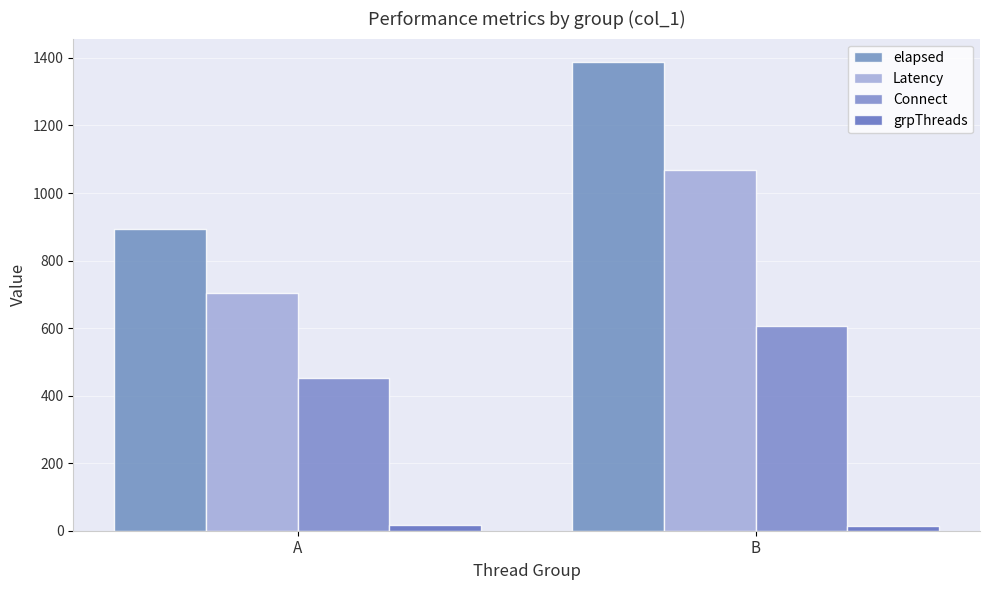

Is it true that grpThreads equals 23 at A?

False